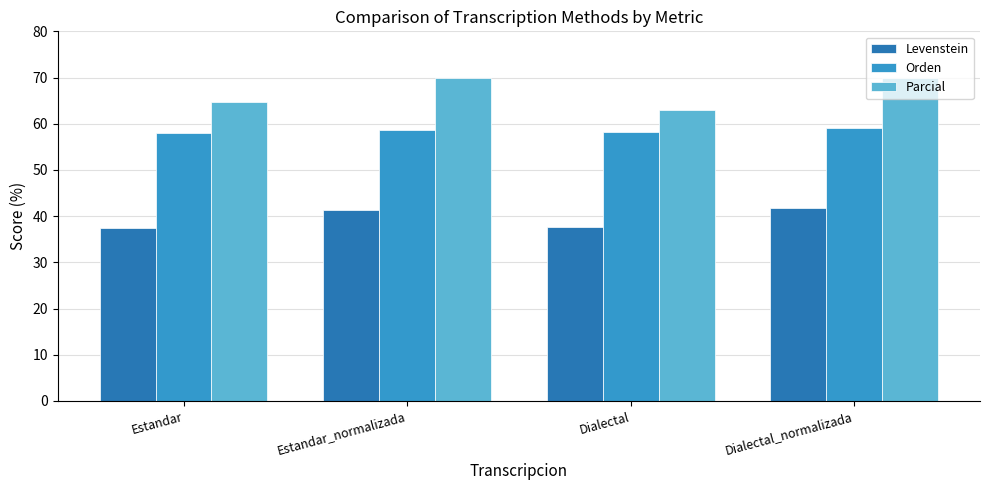

What is the value of the Orden bar at the 1st from the left?

57.9